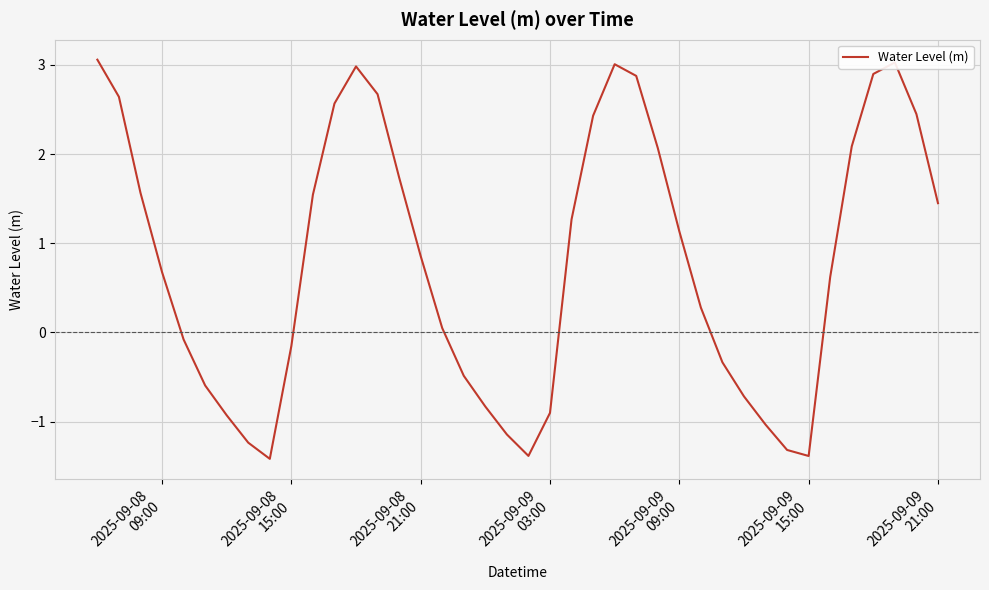

What is the maximum value shown in the chart?

3.1